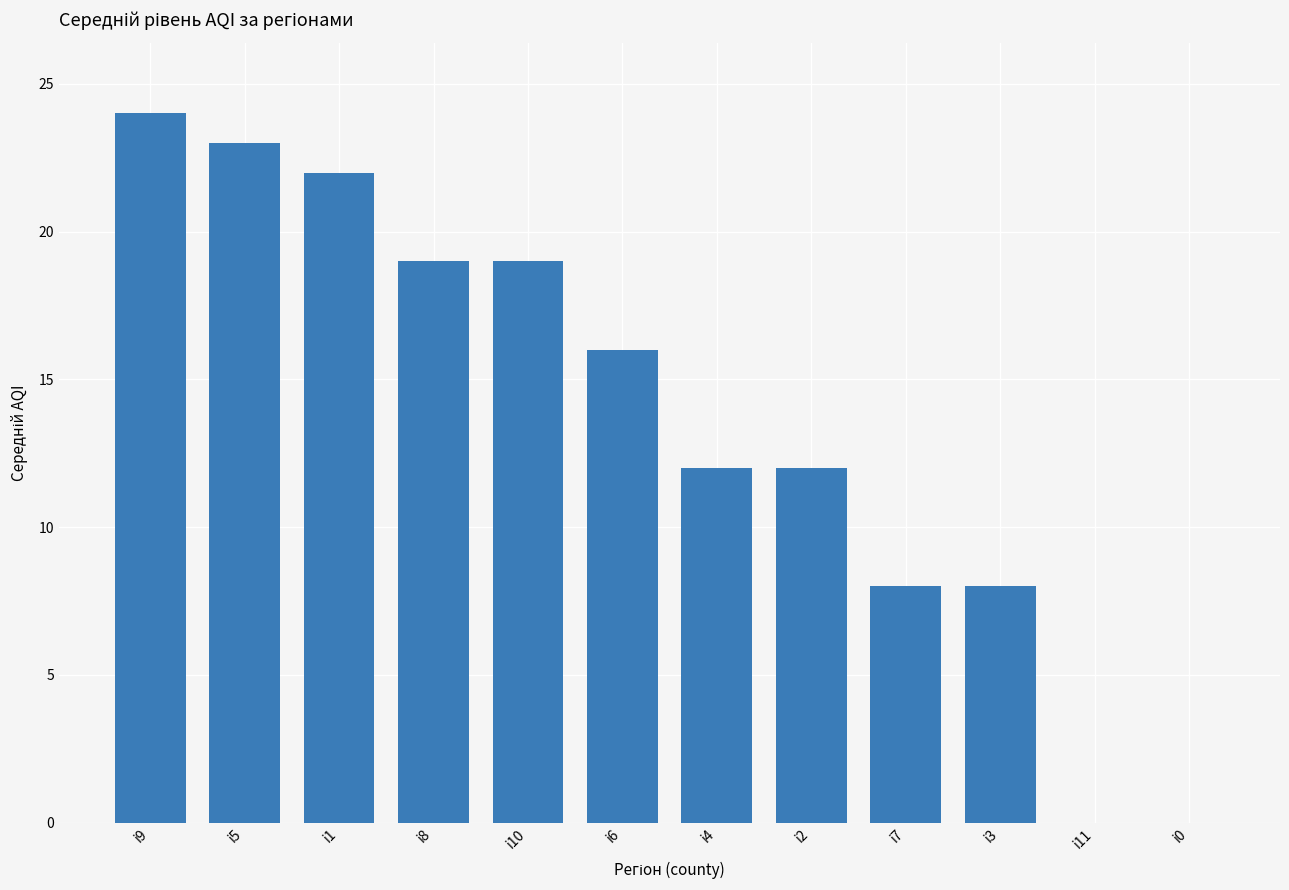

What is the difference between the values at i9 and i1?

2